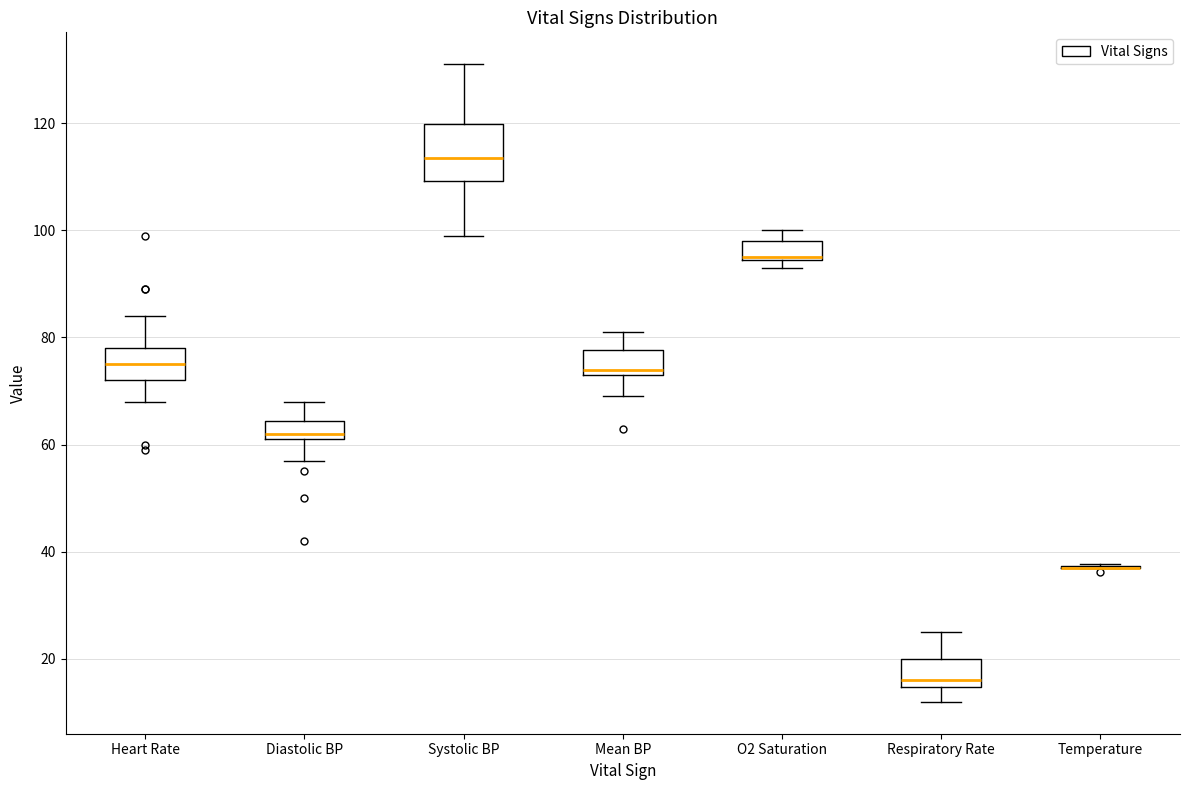

Reading left to right, read every box against the y-axis: the position of its median line, the range the box covers, and the ends of its whiskers. The values are not printed on the chart, so give them approximately, as read against the axis.

Heart Rate: median 76, box 72 to 78, whiskers 68 to 84
Diastolic BP: median 62 (just above the box's lower edge), box 62 to 64, whiskers 58 to 68
Systolic BP: median 114, box 110 to 120, whiskers 100 to 132
Mean BP: median 74 (just above the box's lower edge), box 74 to 78, whiskers 70 to 82
O2 Saturation: median 96 (drawn on the box's lower edge), box 94 to 98, whiskers 94 (just below the box's lower edge) to 100
Respiratory Rate: median 16, box 14 to 20, whiskers 12 to 26
Temperature: box collapsed to a line at 38, whiskers 36 to 38